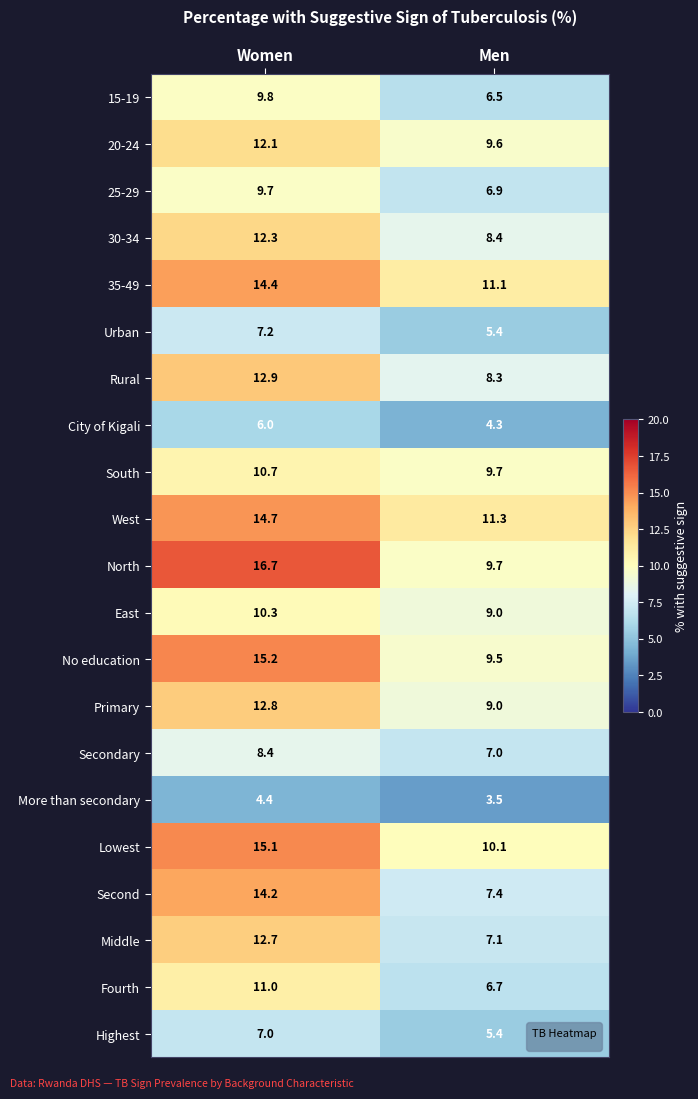

Which series has the largest range (max minus min)?

North